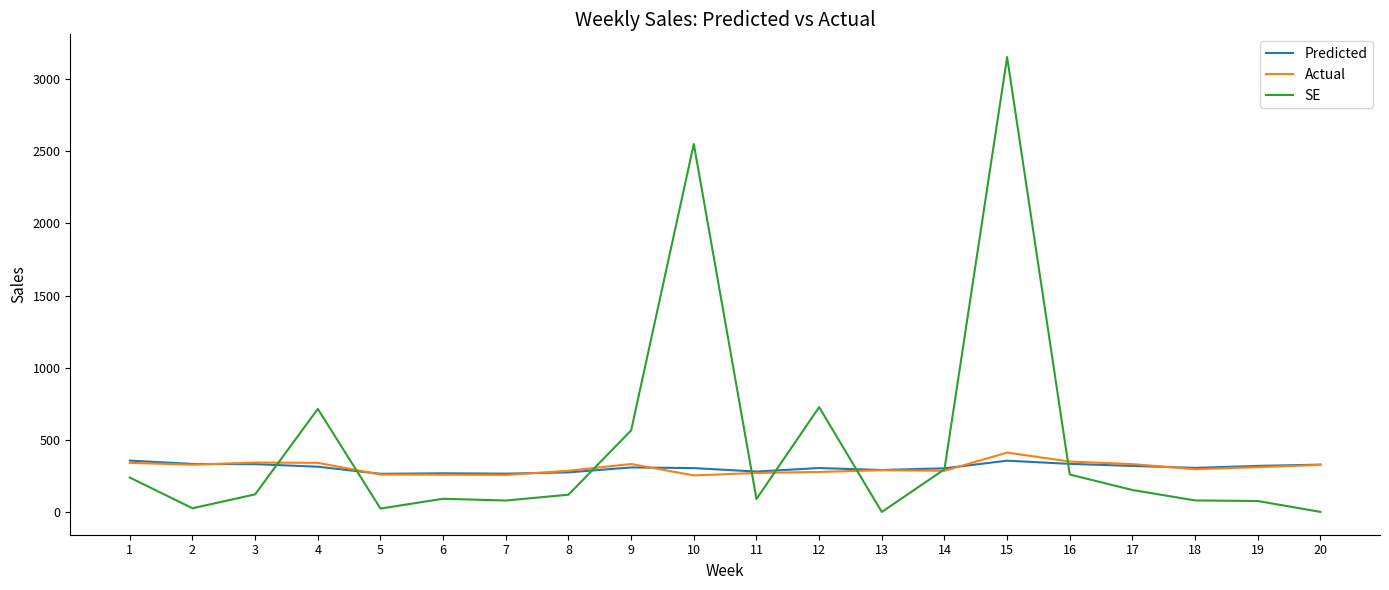

What is the minimum value for Predicted?

266.1